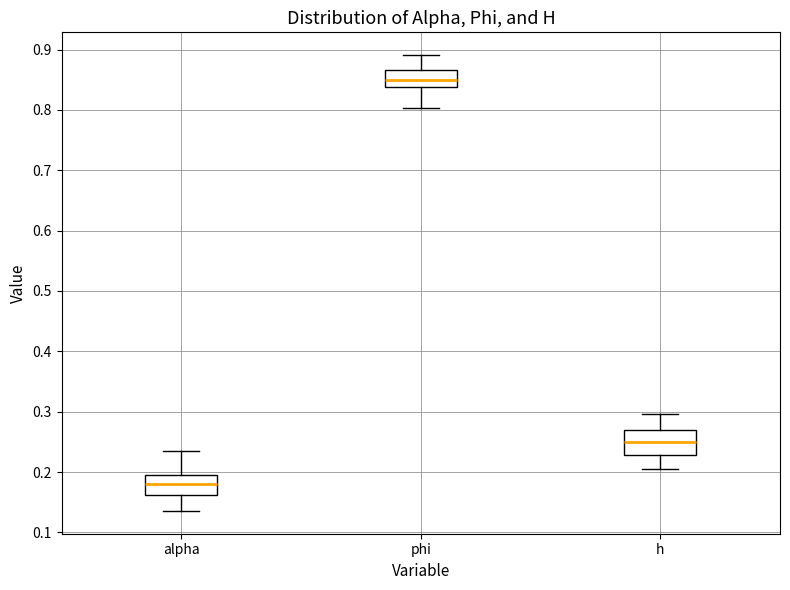

Reading left to right, read every box against the y-axis: the position of its median line, the range the box covers, and the ends of its whiskers. The values are not printed on the chart, so give them approximately, as read against the axis.

alpha: median 0.18, box 0.16 to 0.20, whiskers 0.14 to 0.24
phi: median 0.85, box 0.84 to 0.87, whiskers 0.80 to 0.89
h: median 0.25, box 0.23 to 0.27, whiskers 0.21 to 0.30